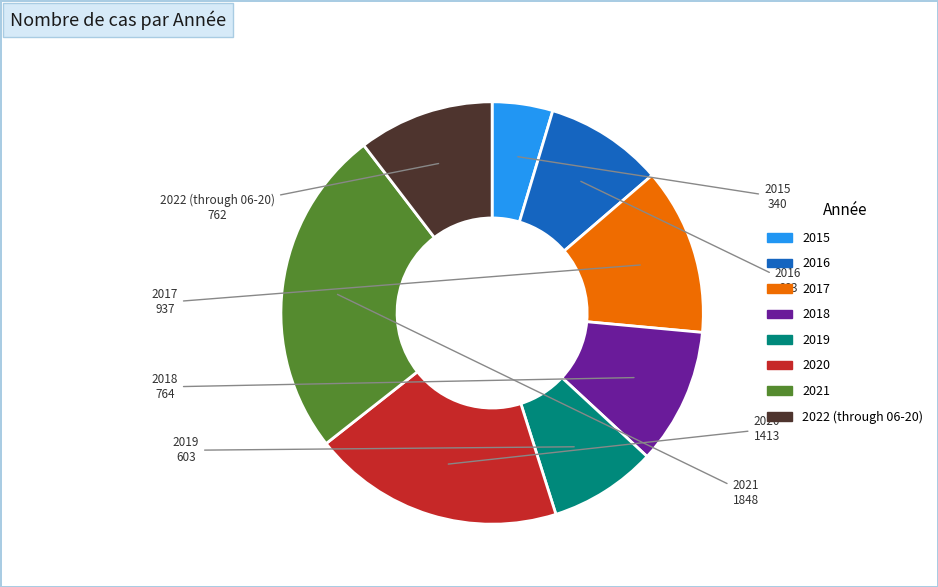

The 2021 slice represents 25% of the pie. True or false?

True